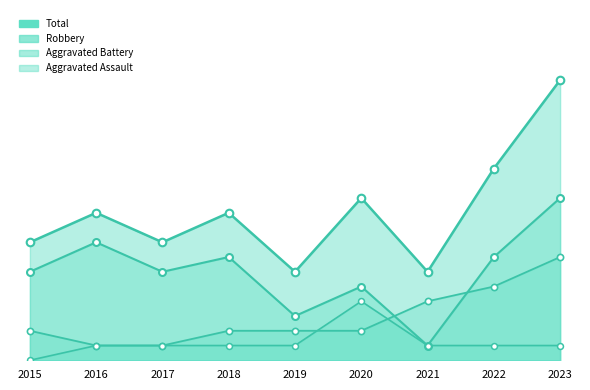

Which series reaches the maximum Y coordinate?

Total